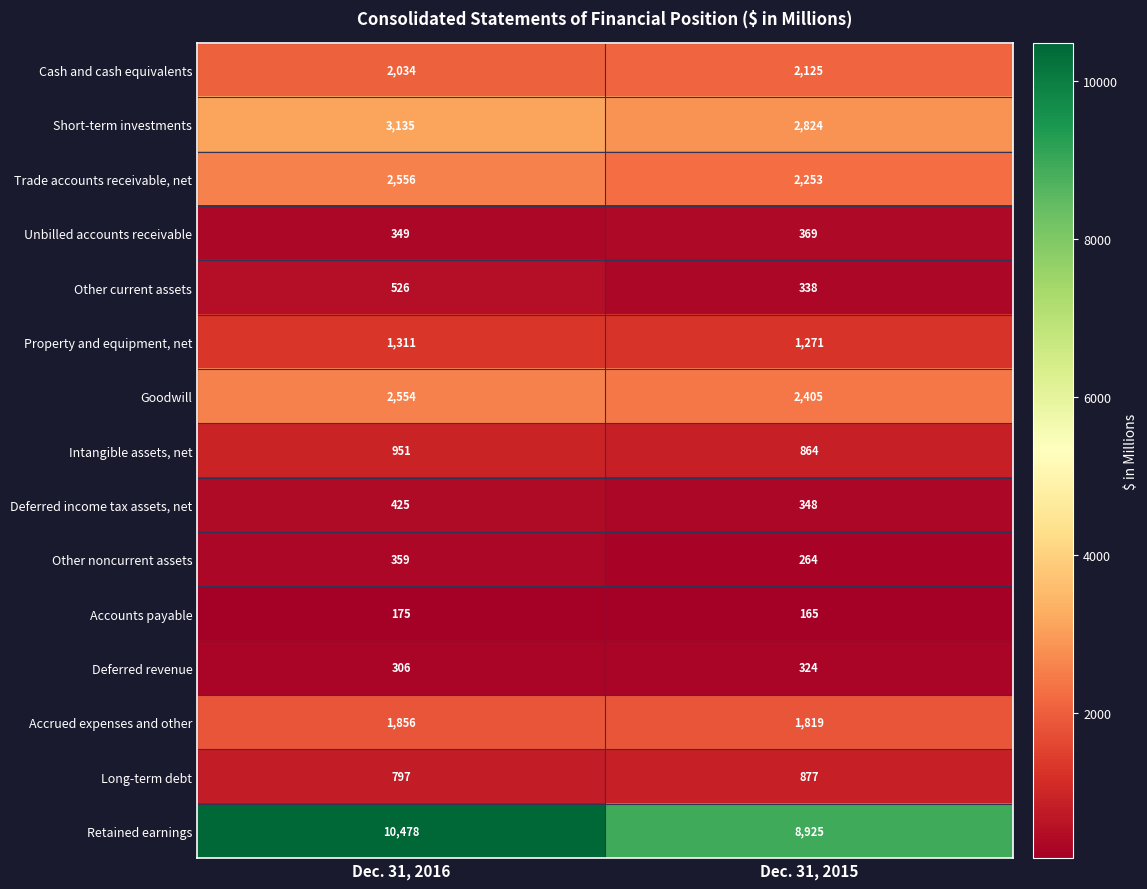

What value does the Retained earnings series have at Dec. 31, 2015?

8925